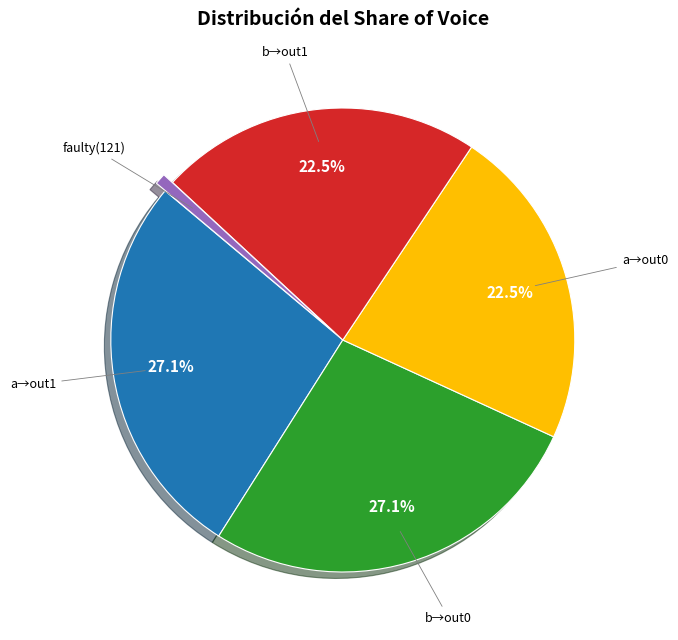

Is there a majority slice in this chart?

No